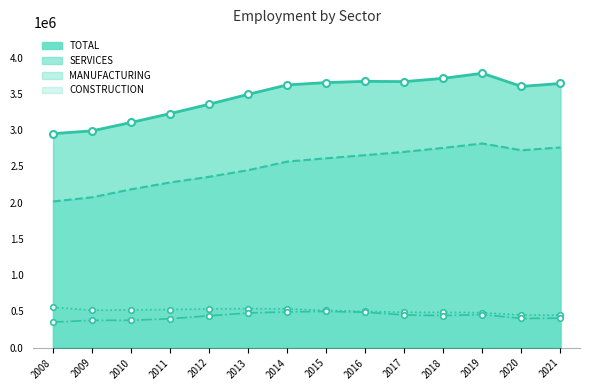

At which label does TOTAL reach its minimum?

2008